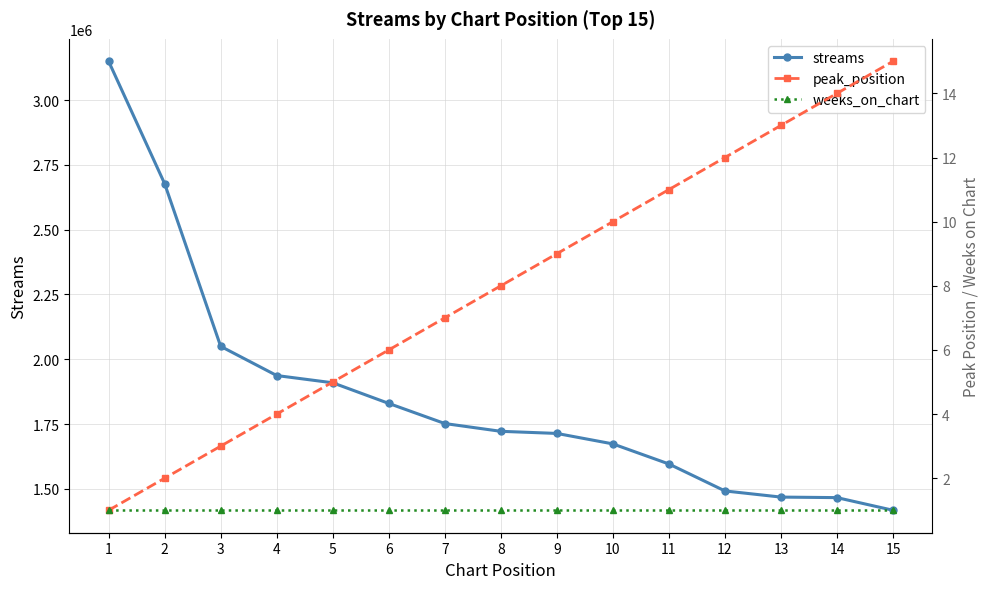

At which label does weeks_on_chart reach its minimum?

1